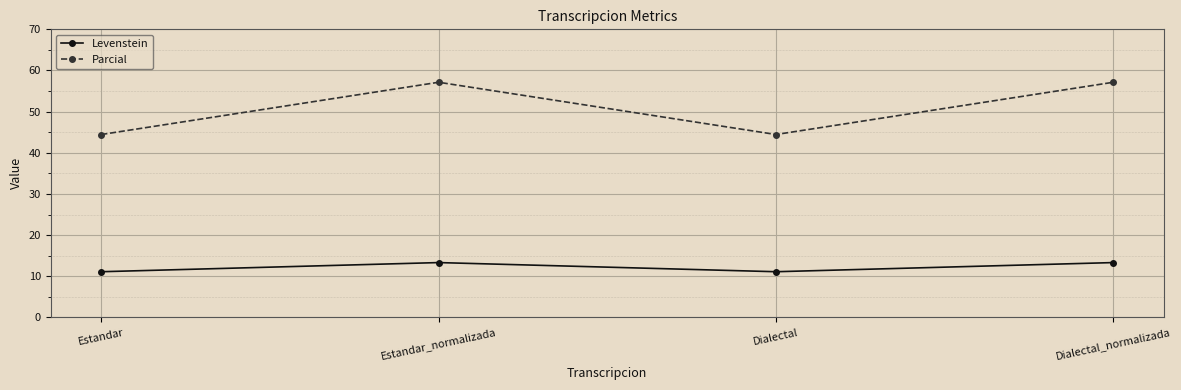

Rank the series at Estandar from lowest to highest value.

Levenstein, Parcial